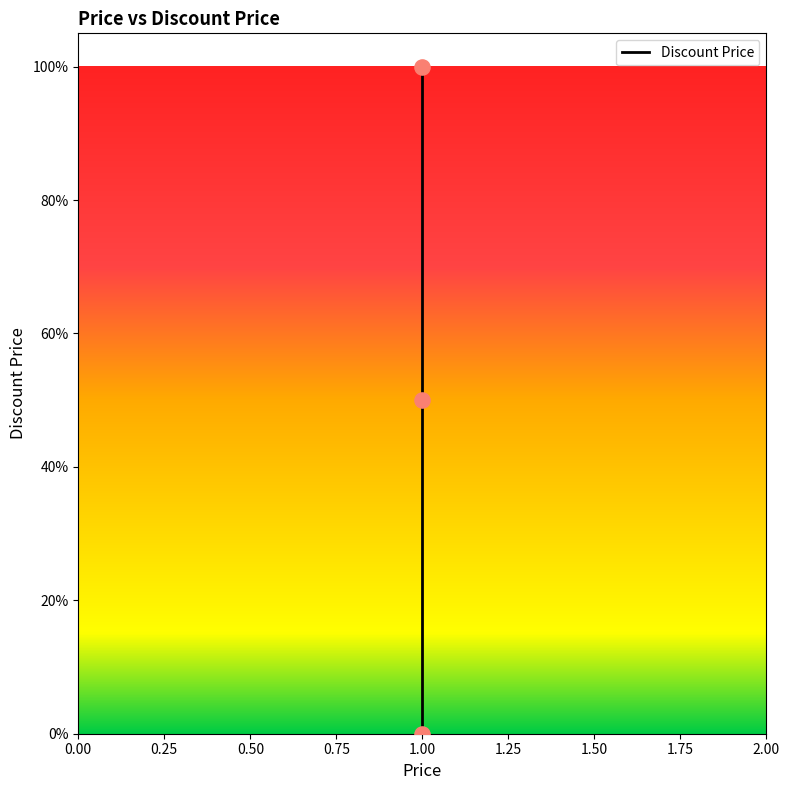

Which has a higher value, 1.0 or 1.0?

1.0